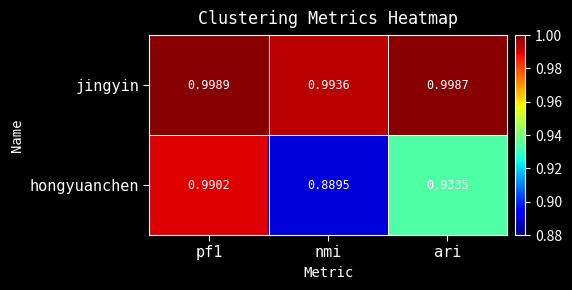

Rank the series by their average value, from lowest to highest.

hongyuanchen, jingyin